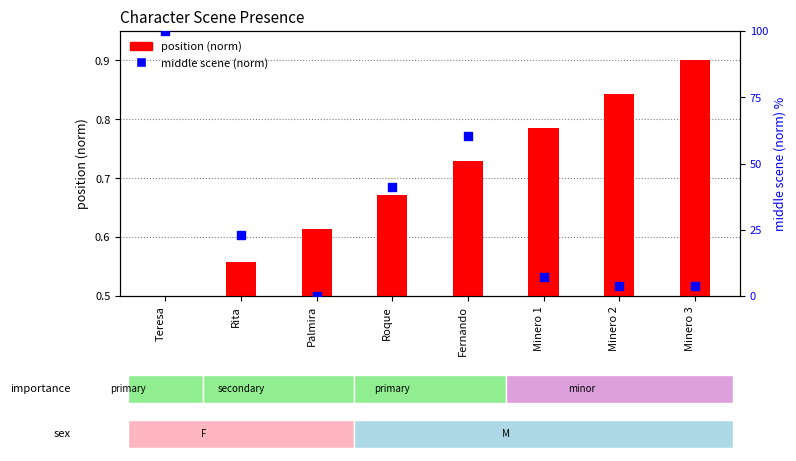

Which series has the largest total across all categories?

middle scene (norm)